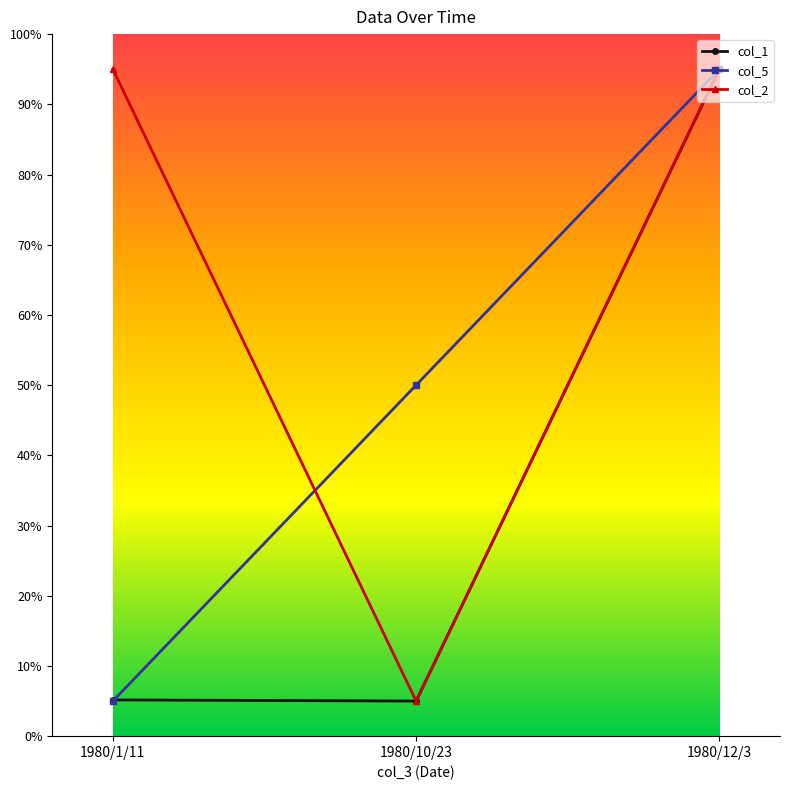

List the series in order of their overall mean, highest first.

col_2, col_5, col_1